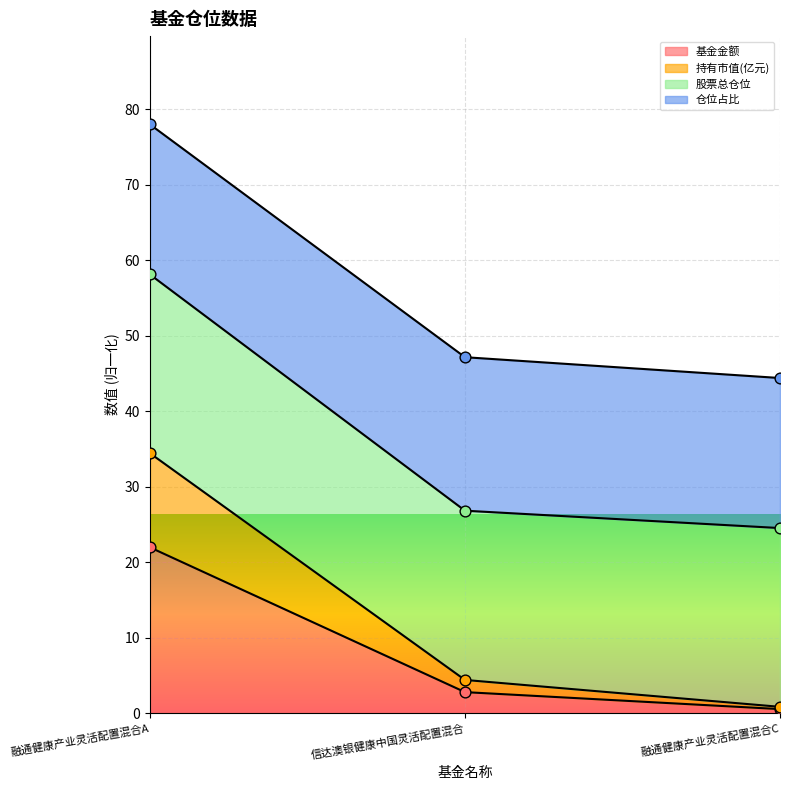

Which series reaches the minimum Y coordinate?

基金金额